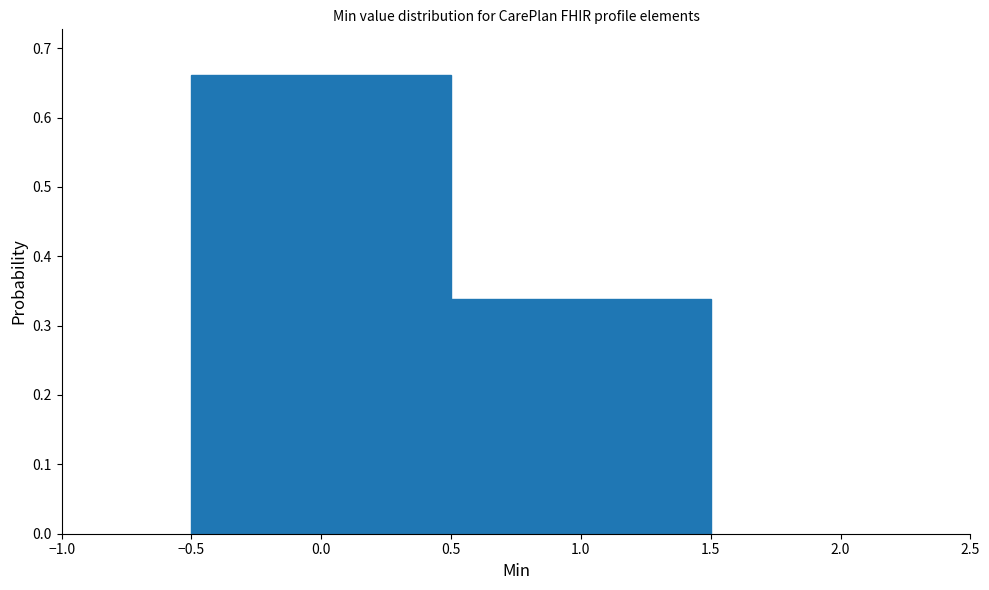

Reading left to right, list every bar in this chart as the range it spans on the x-axis followed by its height. The values are not printed on the chart, so give them approximately, as read against the axis.

-0.5 to 0.5: 0.66
0.5 to 1.5: 0.34